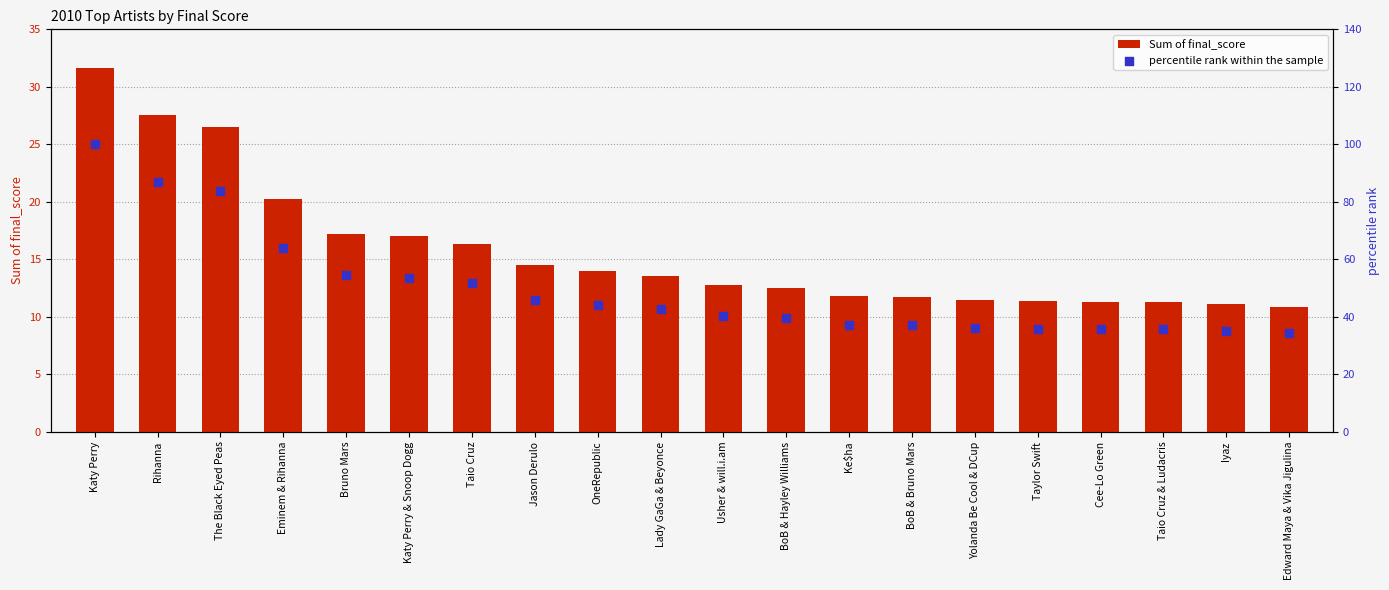

At how many categories does at least one series exceed 61?

4